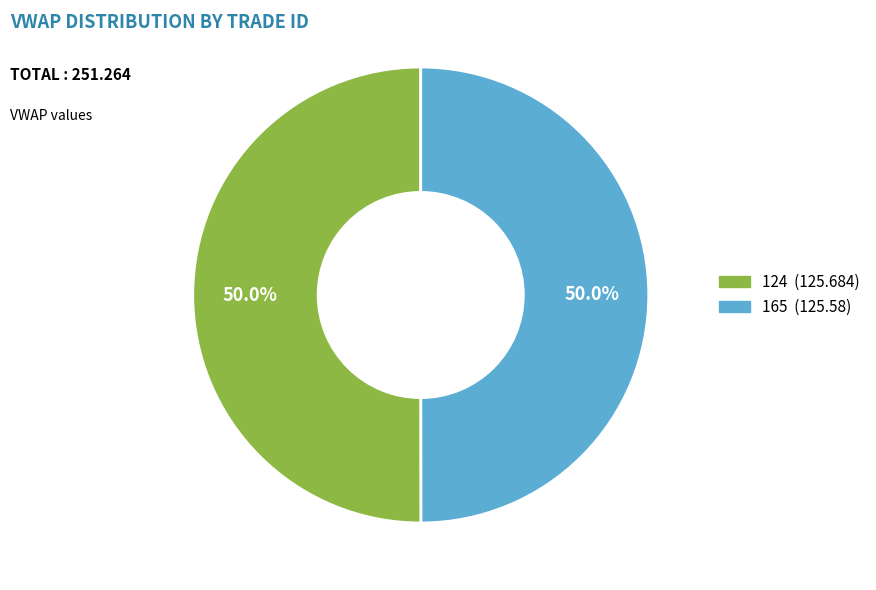

What portion of the pie excludes 165?

50.0%